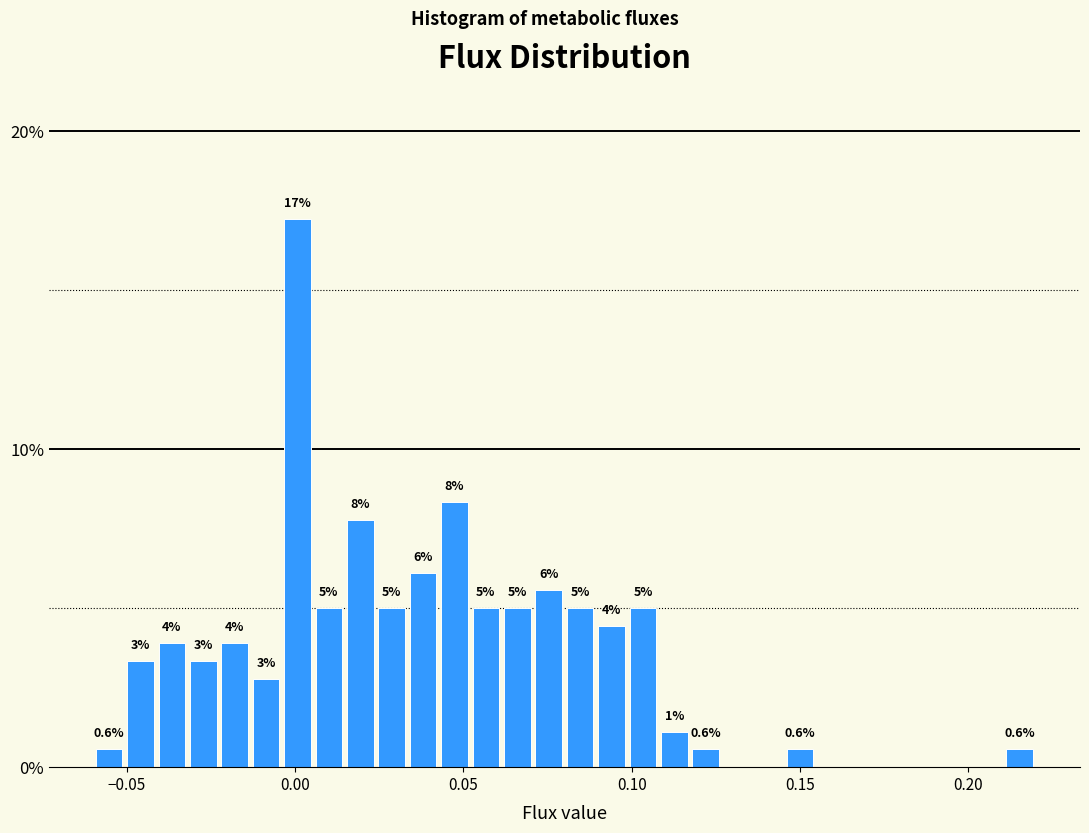

Around what value on the x-axis is the tallest bar? Give the approximate position of its centre, as read against the axis.

0.000